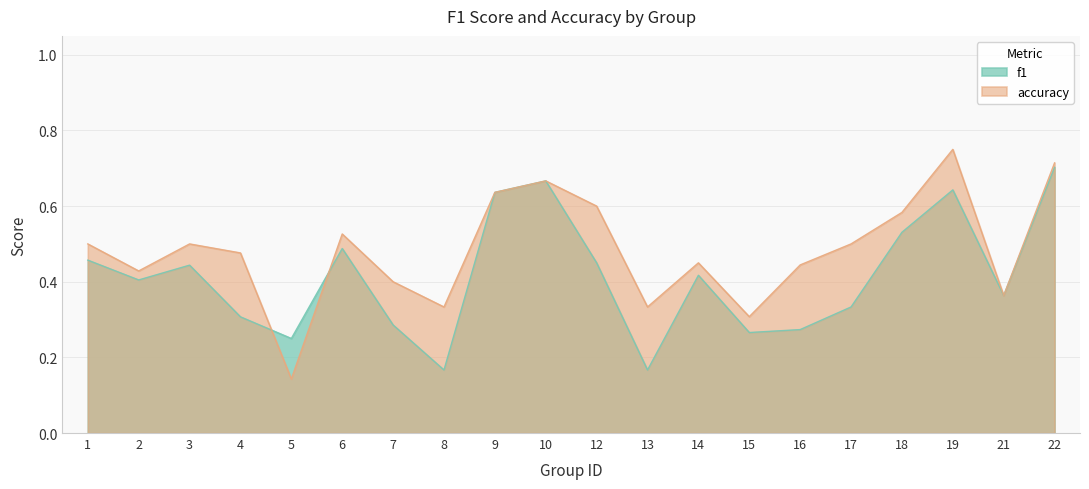

What is the lowest value of the accuracy series?

0.1